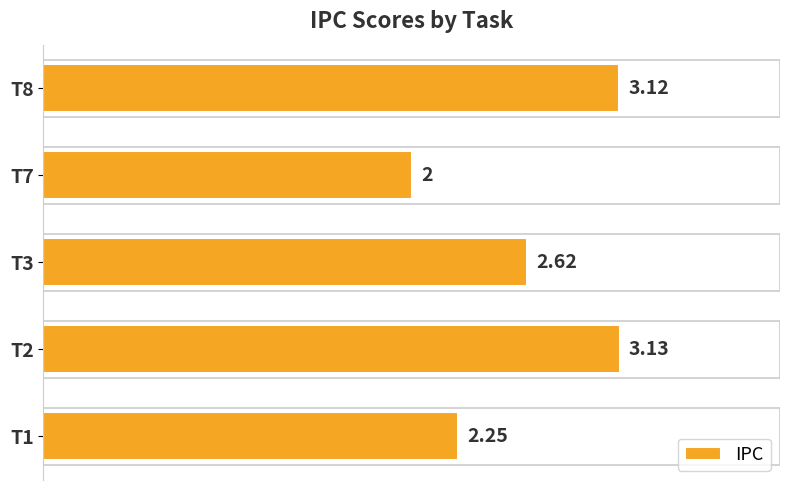

List the labels in order of value, largest first.

T2, T8, T3, T1, T7